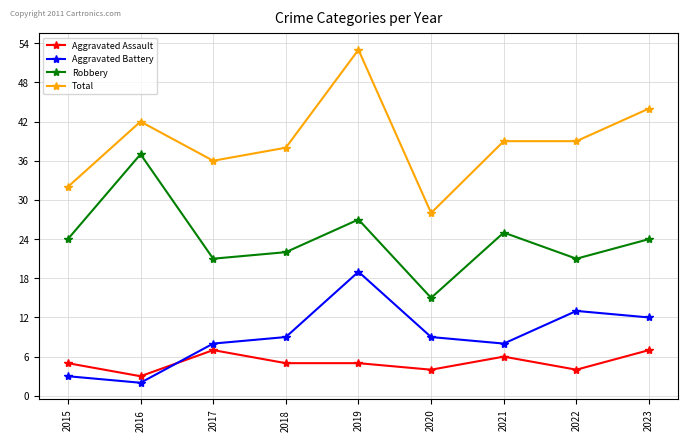

What is the value of the Robbery point at the 8th from the left?

21